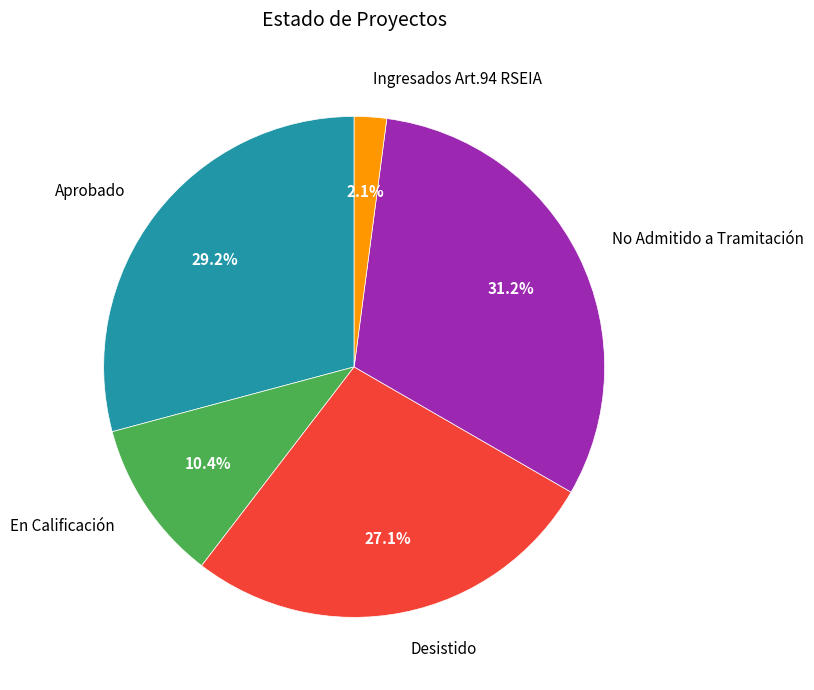

To the nearest percent, what is the difference between the largest and smallest slice percentages?

29%